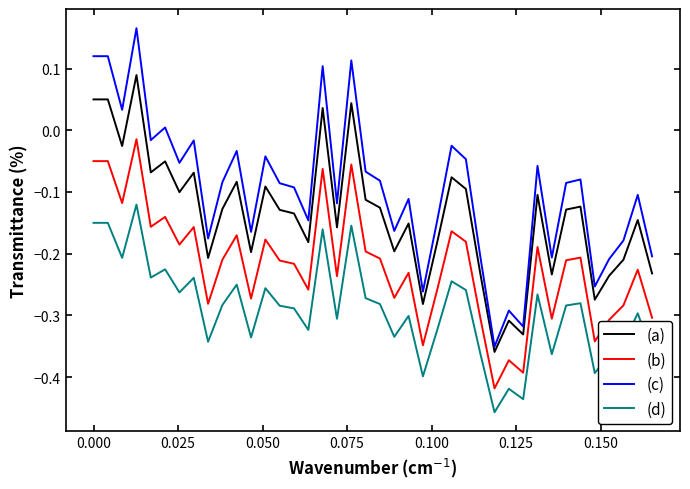

How many negative values does the (a) series have?

35